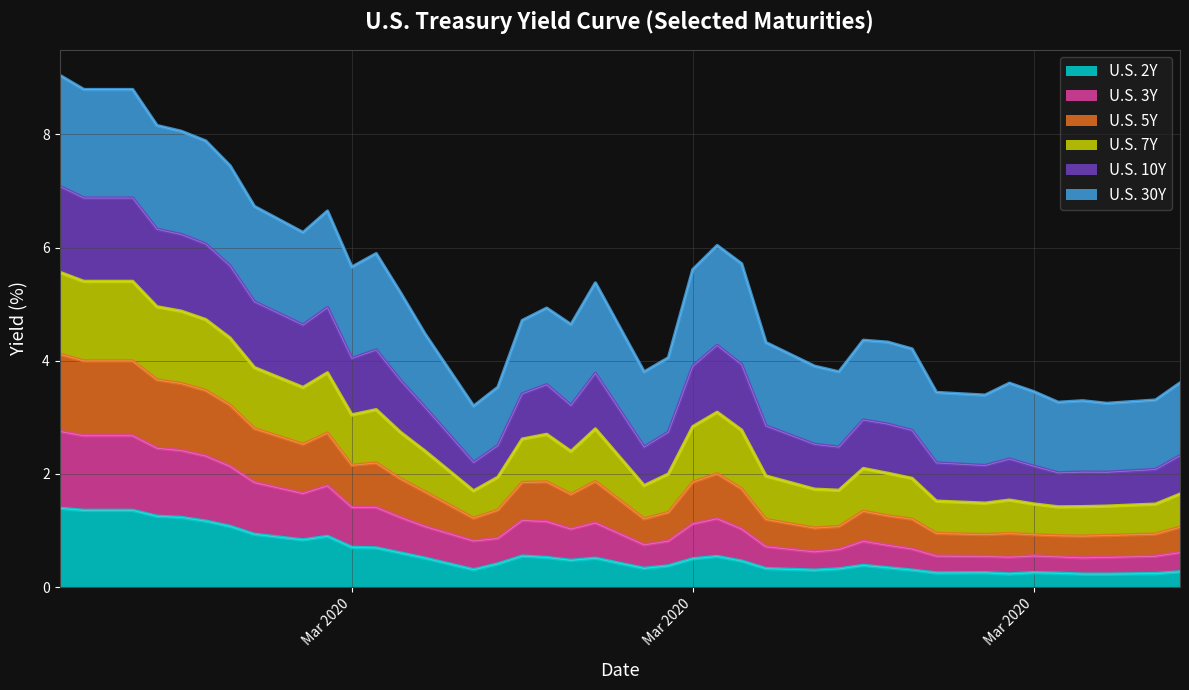

What are all the series names shown in the legend?

U.S. 2Y, U.S. 3Y, U.S. 5Y, U.S. 7Y, U.S. 10Y, U.S. 30Y